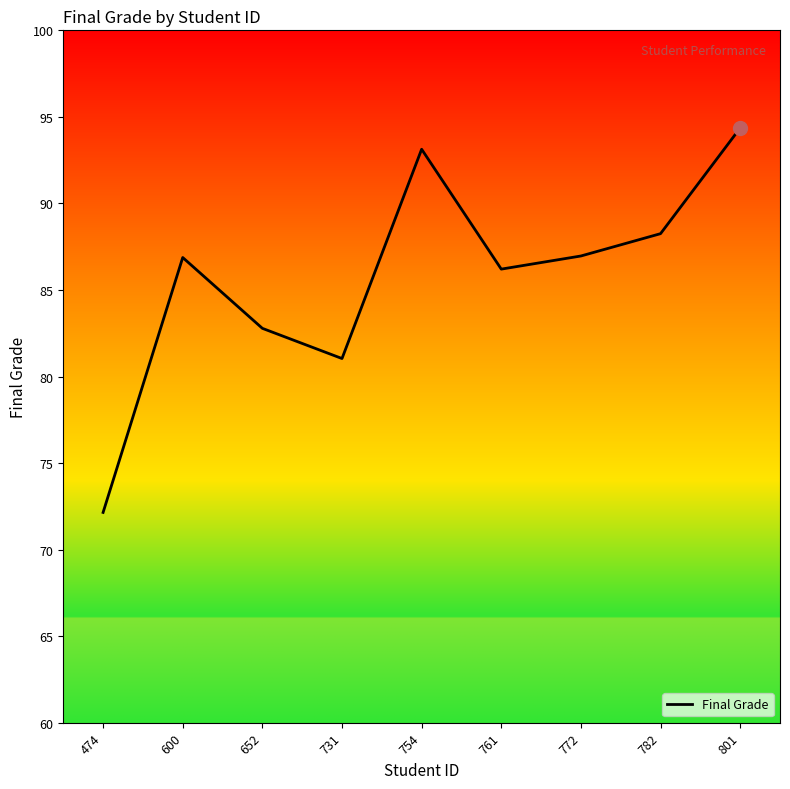

True or false: the data shows 81.0 at 731.

True